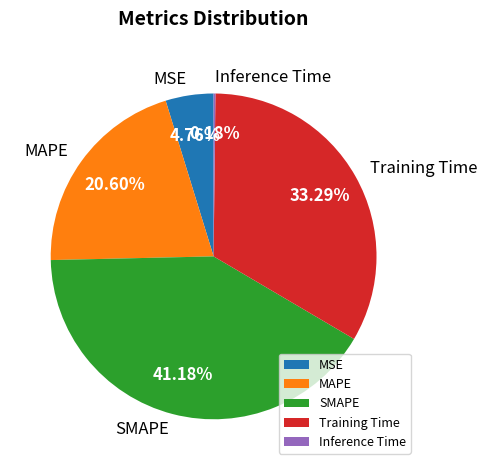

Is there a majority slice in this chart?

No